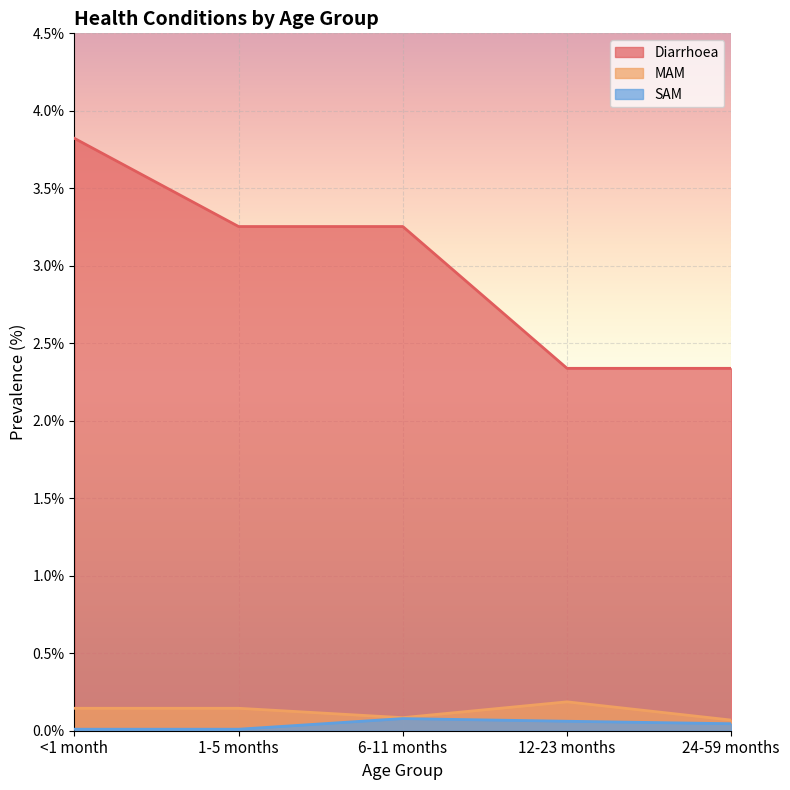

What is the difference between the maximum and minimum values in the MAM series?

0.1